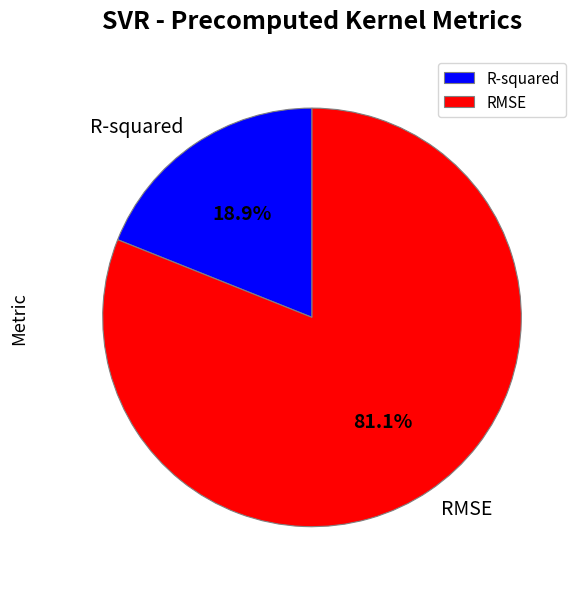

To the nearest percent, what percentage of the pie is R-squared?

19%